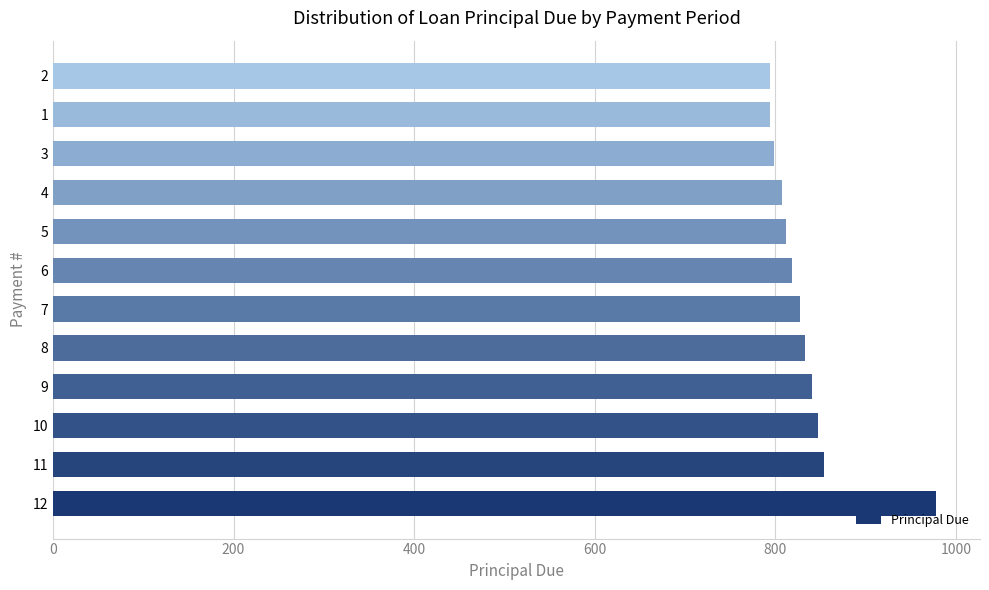

What is the difference between the maximum and minimum values?

183.9